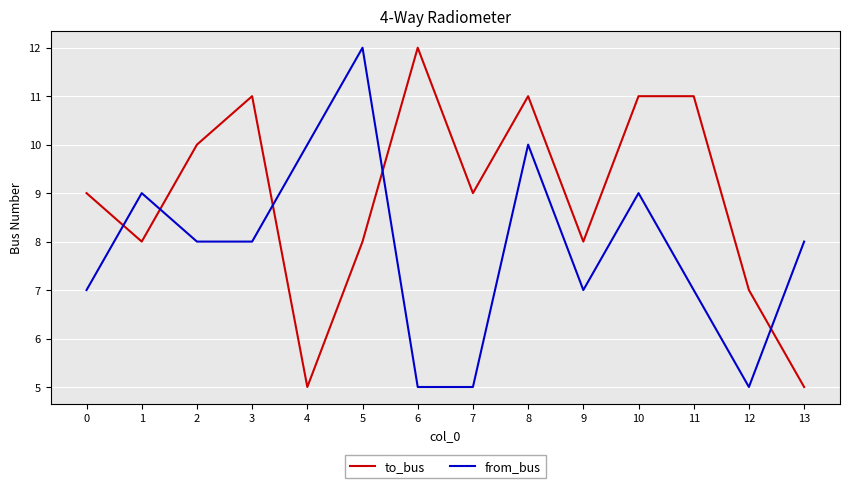

Rank the series at 6 from highest to lowest value.

to_bus, from_bus